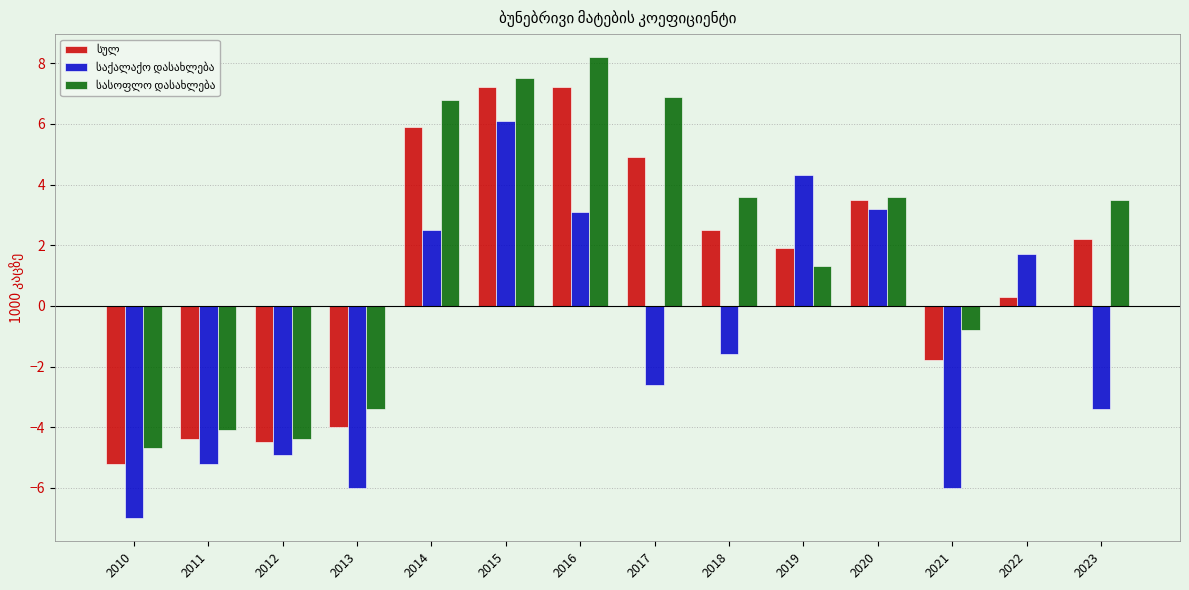

How many groups of bars are there?

14